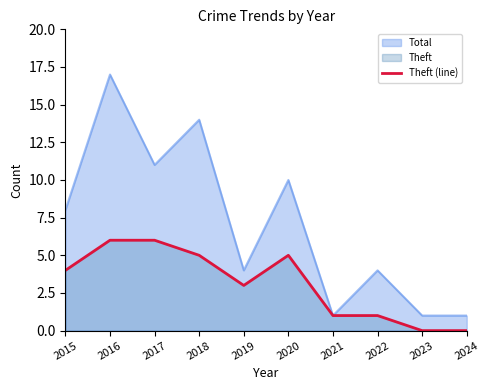

What is the value of the 8th point from the left?

1